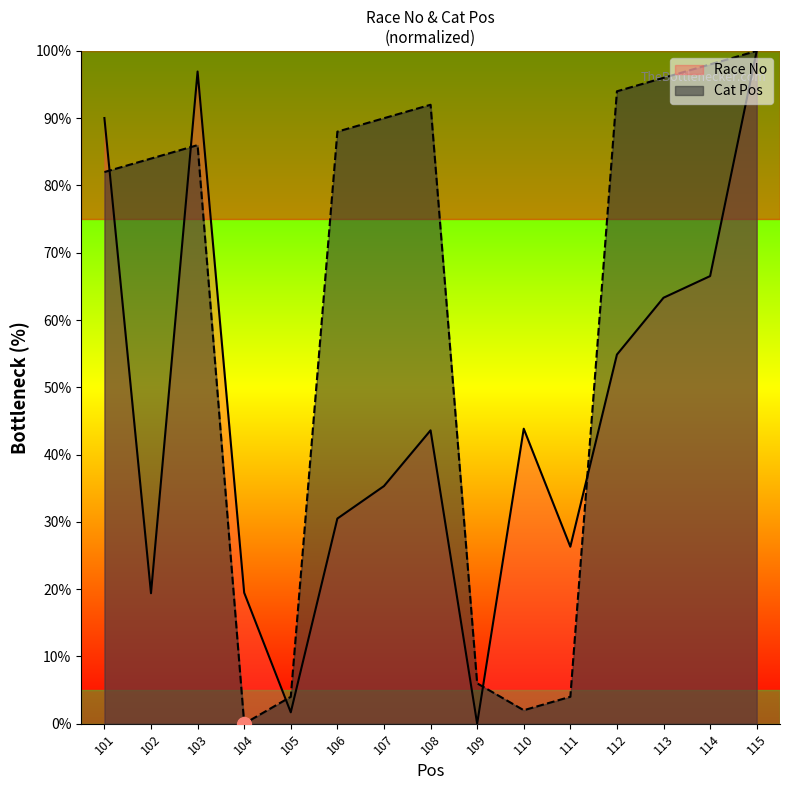

Reading left to right, list all the values displayed in this chart.

Race No: 101=90.0	102=19.4	103=96.9	104=19.5	105=1.7	106=30.5	107=35.3	108=43.6	109=0.0	110=43.8	111=26.3	112=54.9	113=63.3	114=66.5	115=100.0
Cat Pos: 101=82.0	102=84.0	103=86.0	104=0.0	105=4.0	106=88.0	107=90.0	108=92.0	109=6.0	110=2.0	111=4.0	112=94.0	113=96.0	114=98.0	115=100.0